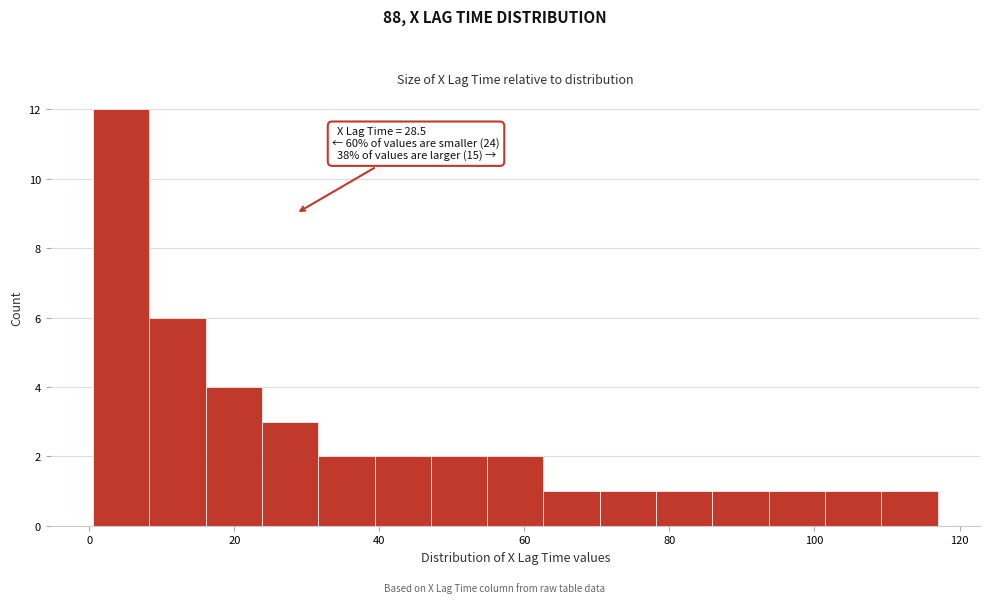

Around what value on the x-axis is the tallest bar? Give the approximate position of its centre, as read against the axis.

4